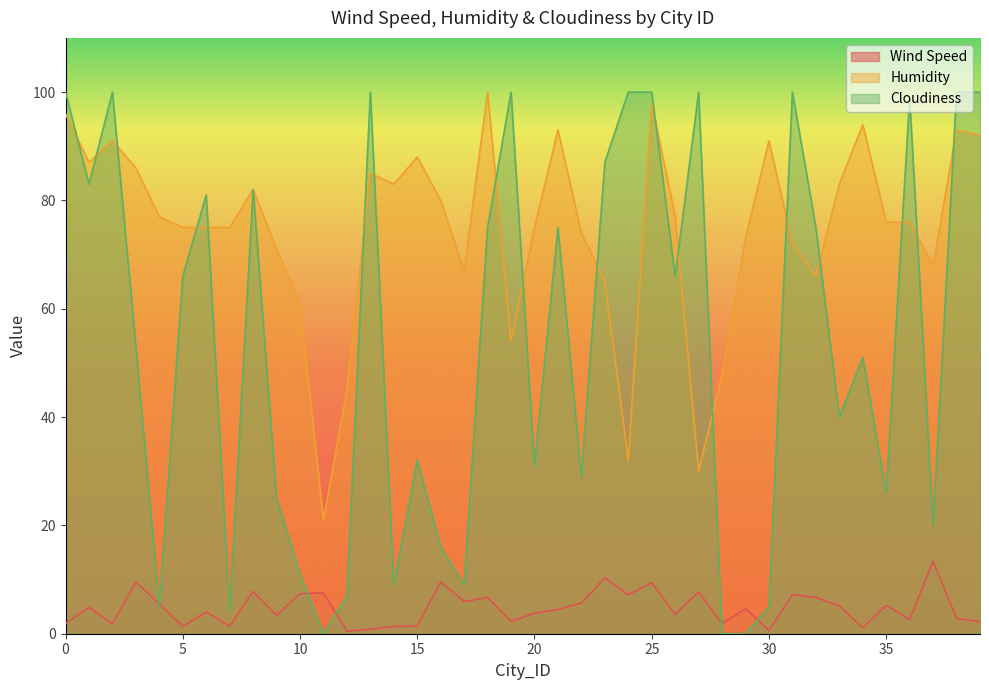

What is the spread (max minus min) of values at 32?

68.3